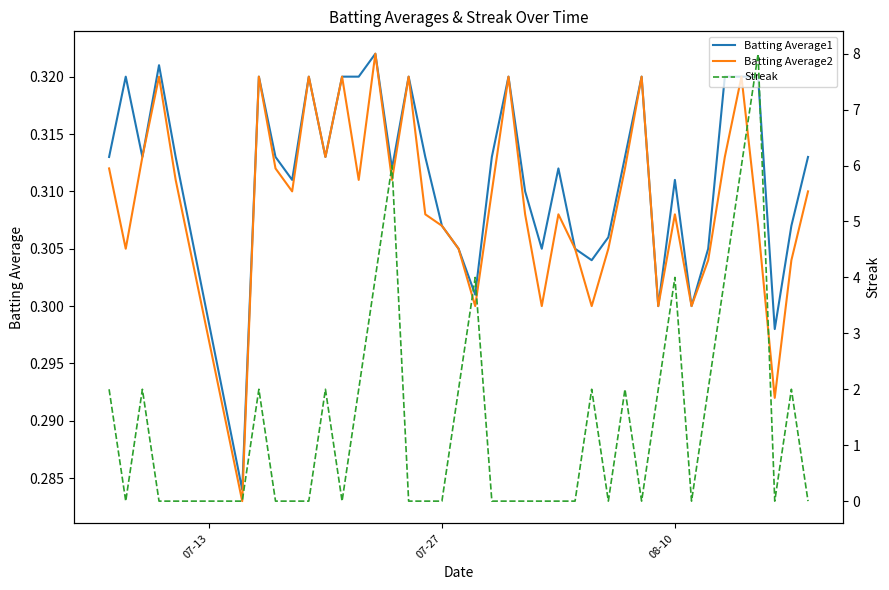

How many values in Streak are above zero?

18